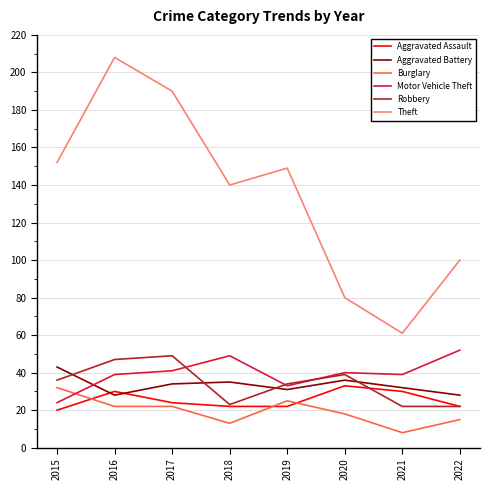

Count the number of data series in this chart.

6